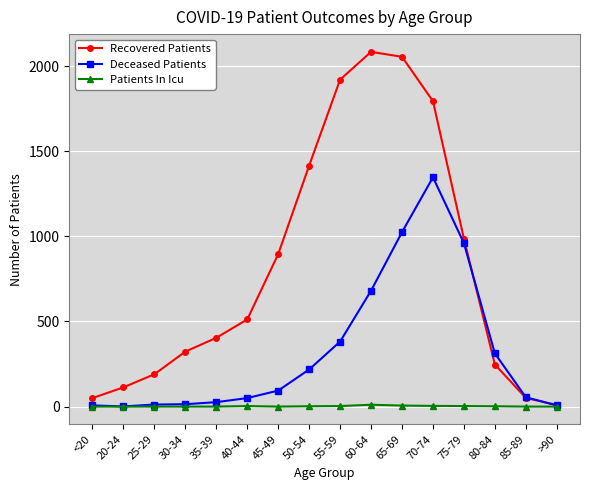

Count the number of data series in this chart.

3